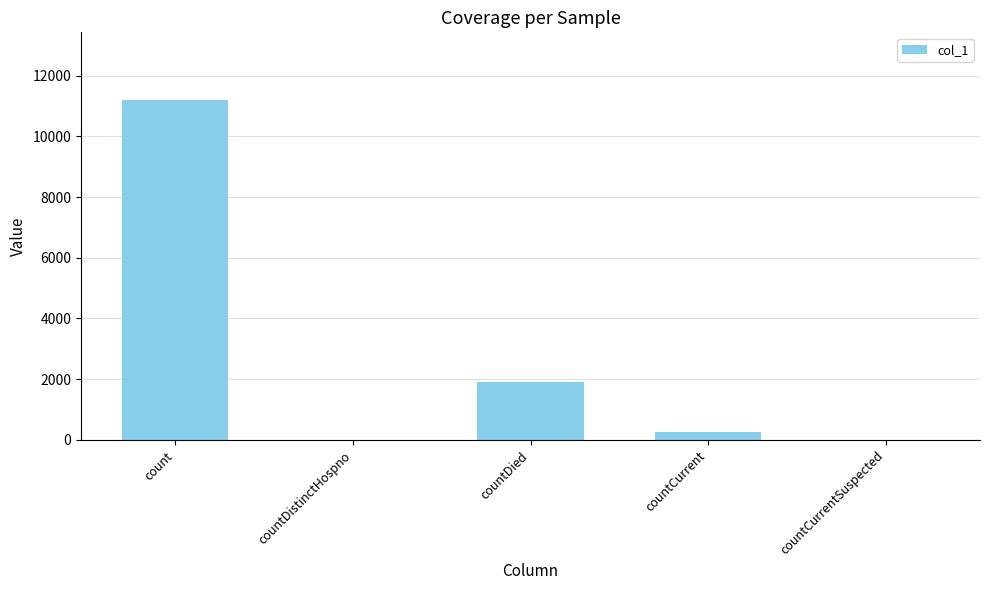

Reading left to right, what are all the values shown in this chart?

count=11185	countDistinctHospno=0	countDied=1908	countCurrent=251	countCurrentSuspected=0